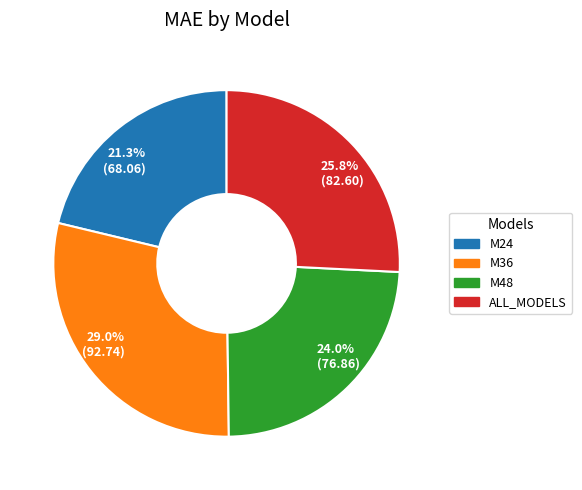

The M36 slice represents 18% of the pie. True or false?

False